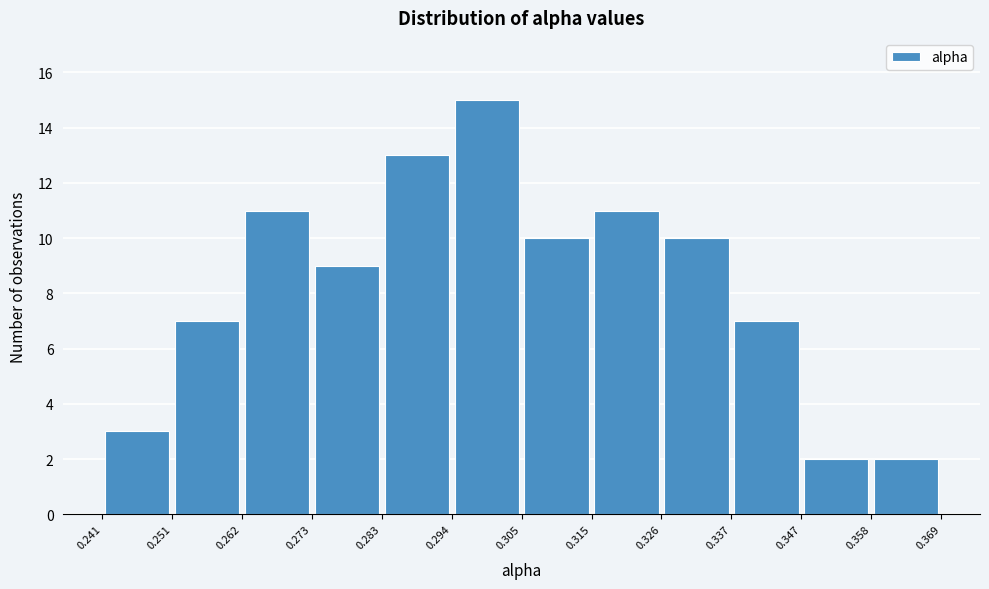

Over which range of the x-axis is the bar tallest?

0.294 to 0.305